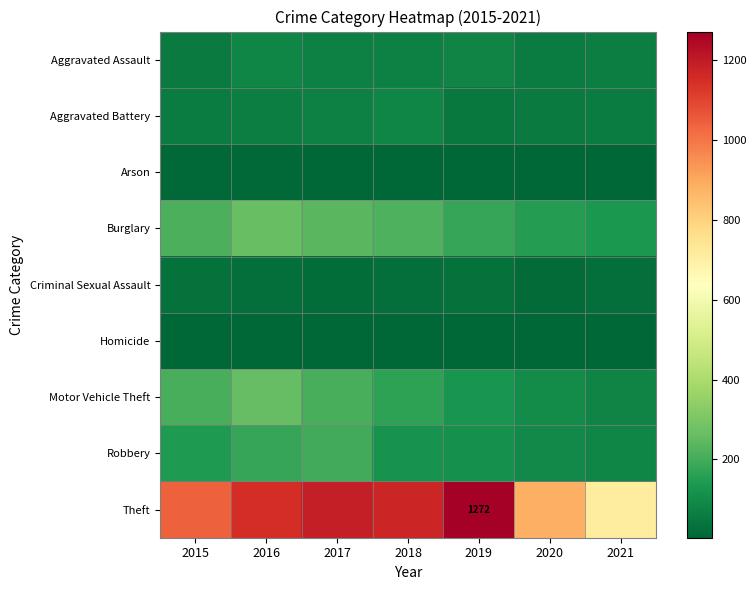

Which label corresponds to the largest value in the chart?

2019